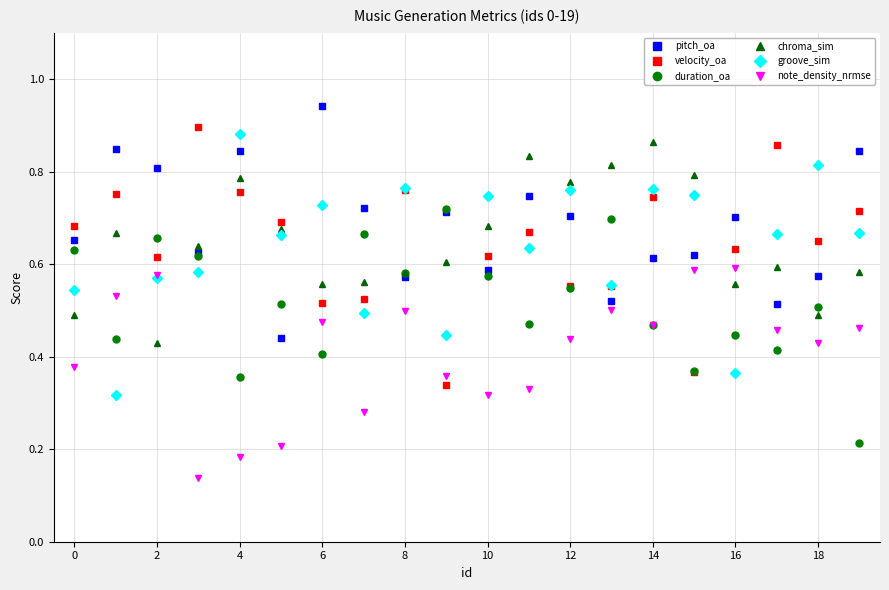

Count the groove_sim values in the range 0 to 1.

20